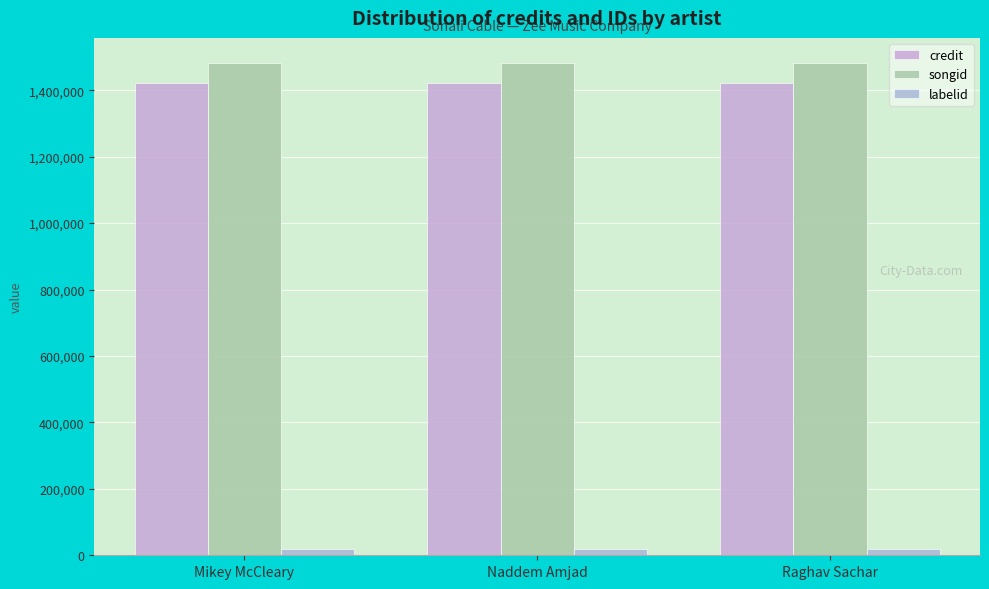

Between Naddem Amjad and Raghav Sachar, which series saw the biggest shift?

credit